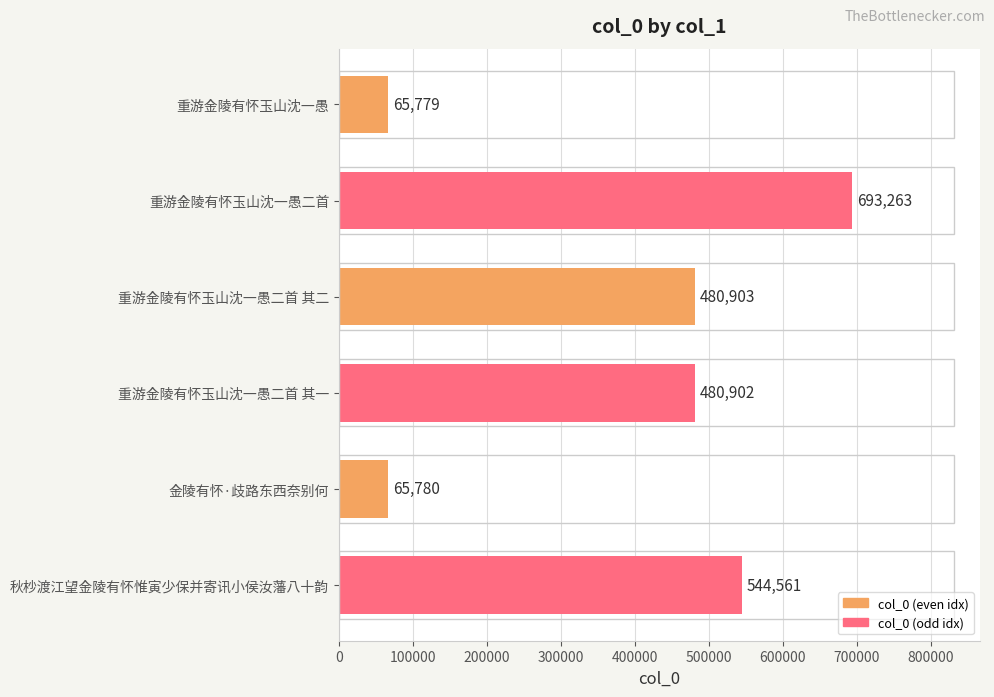

The chart shows a value of 769224 at 秋杪渡江望金陵有怀惟寅少保并寄讯小侯汝藩八十韵. True or false?

False